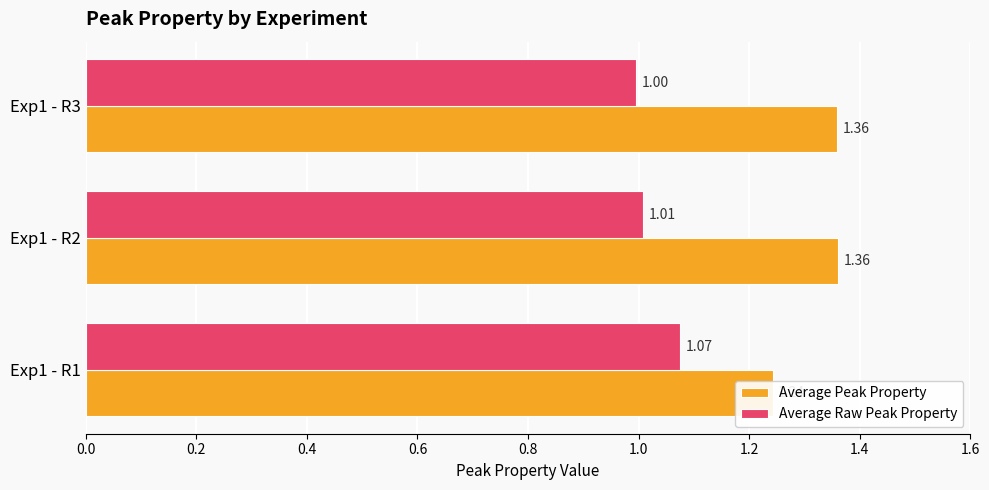

Is it true that Average Peak Property equals 2.4 at Exp1 - R3?

False